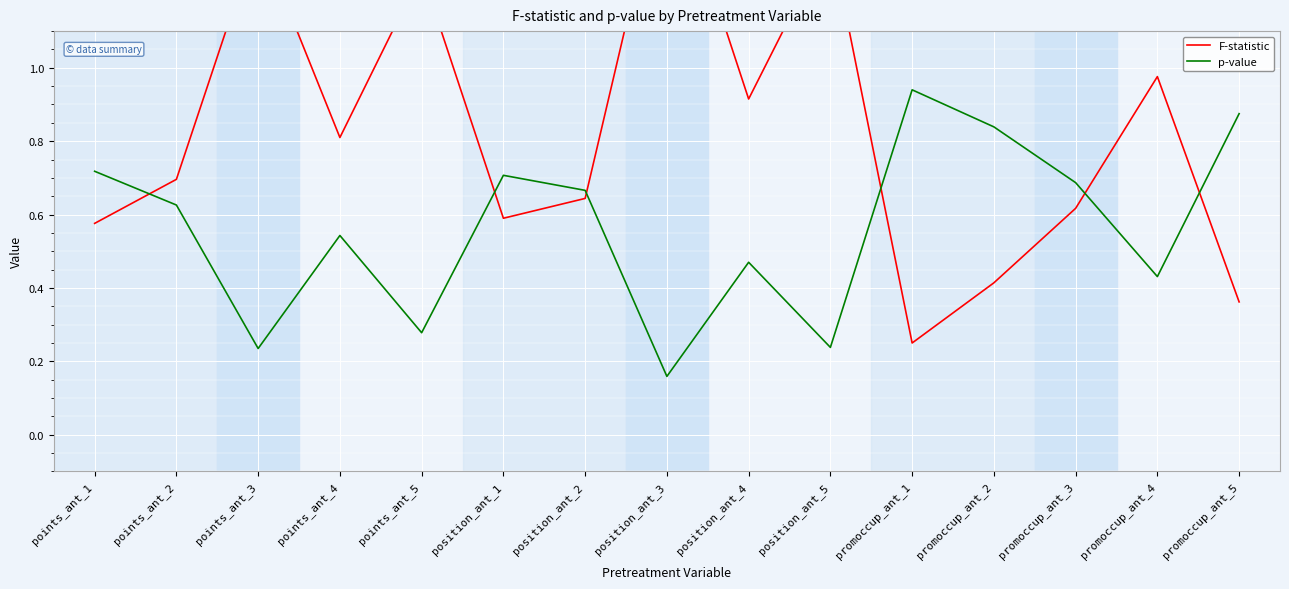

Rank the series at promoccup_ant_4 from lowest to highest value.

p-value, F-statistic